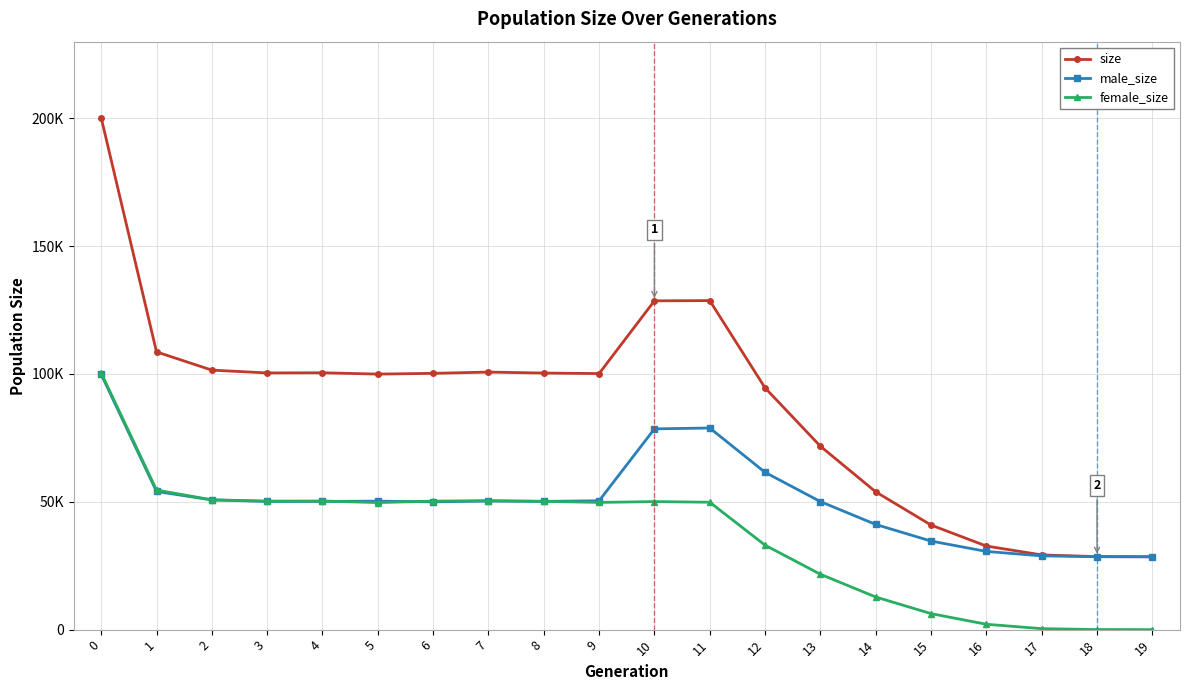

Does the chart display data point markers on the line(s)?

Yes